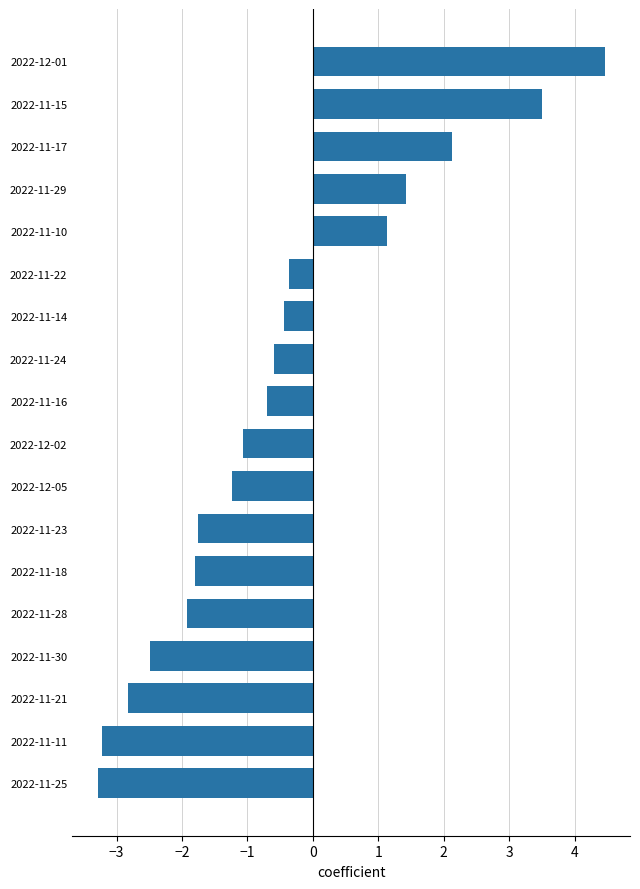

True or false: the data shows 1.1 at 2022-11-10.

True